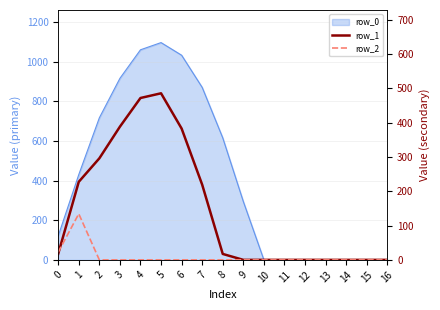

Where is row_1 nearest to the value 242?

1